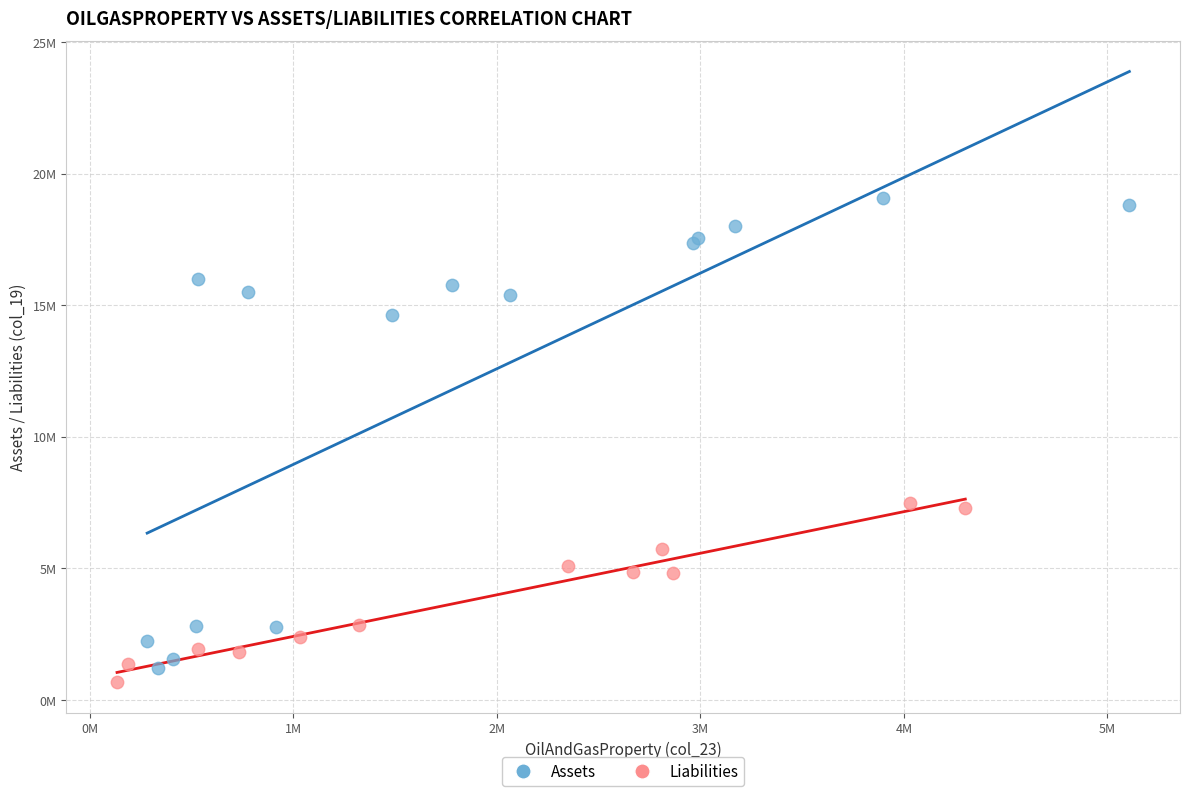

What are all the series names shown in the legend?

Assets, Liabilities